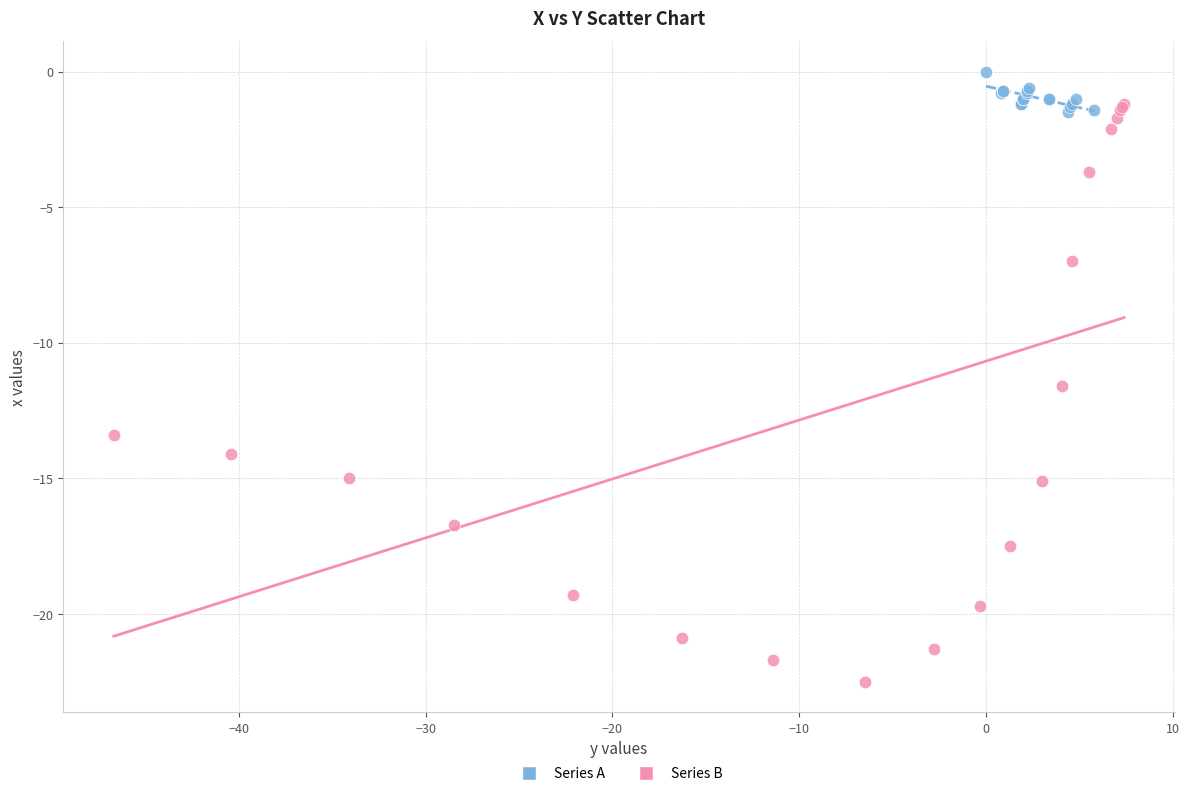

Which series contains the highest Y value?

Series A